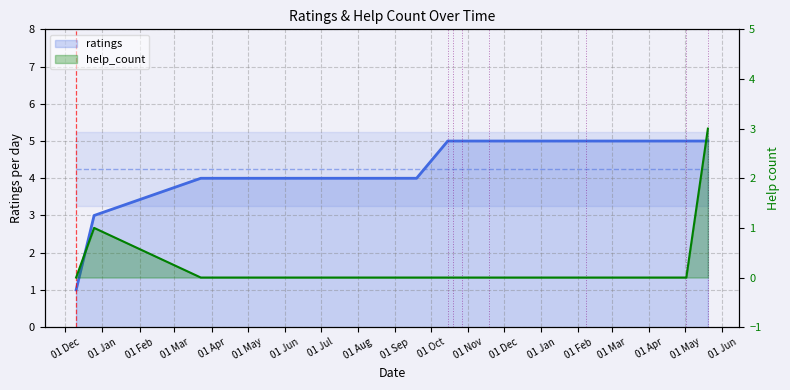

What are all the series names shown in the legend?

ratings, help_count